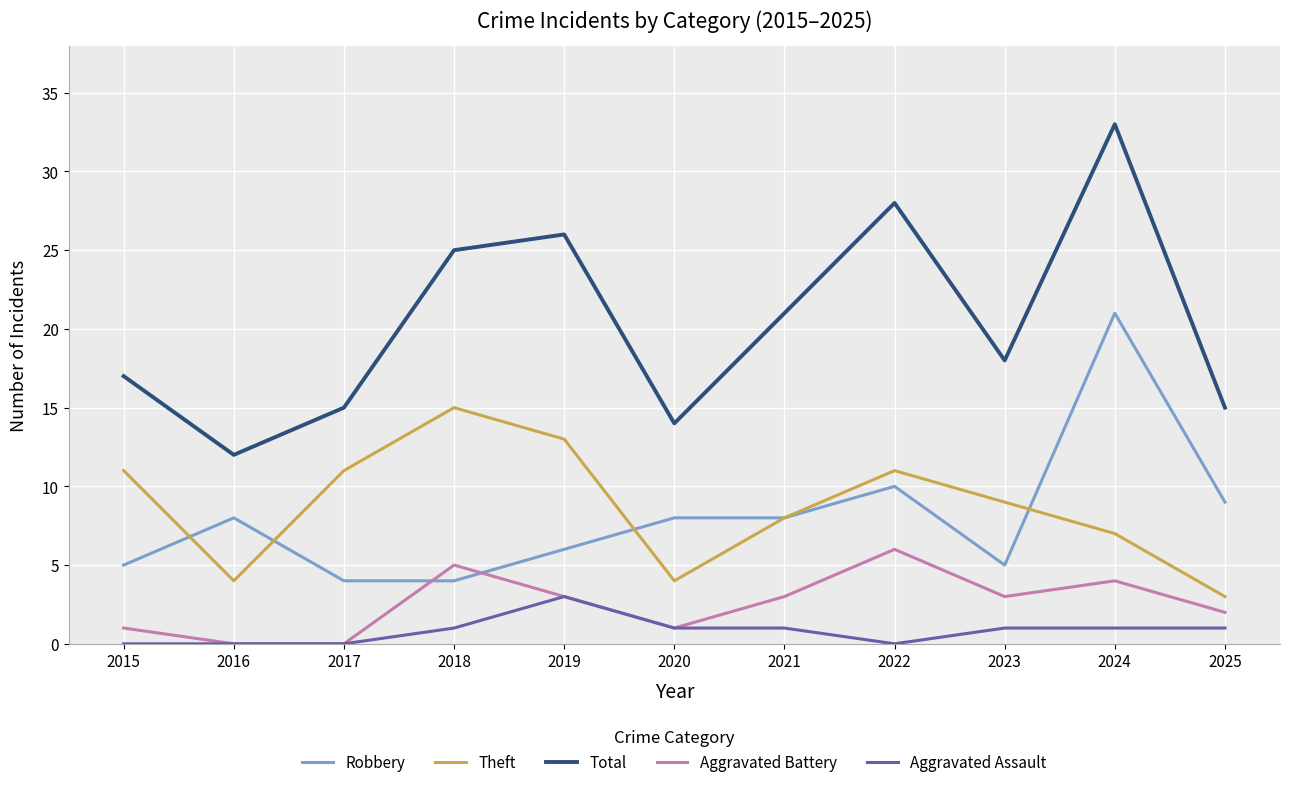

True or false: Aggravated Assault and Robbery cross at least once.

False